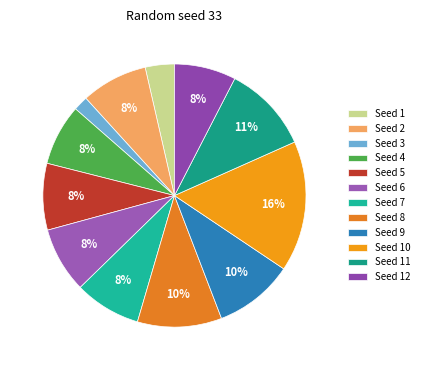

Which category has the biggest portion of the pie?

Seed 10